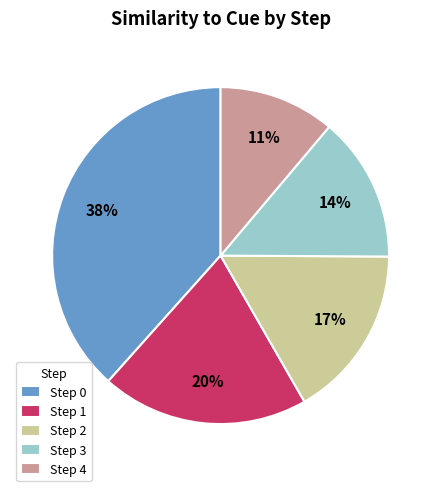

How many segments does this pie chart have?

5